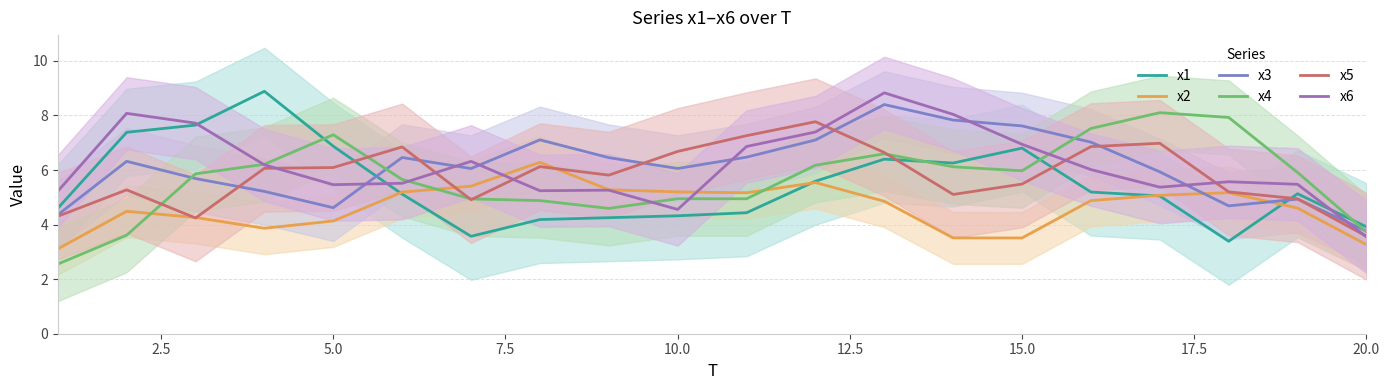

The x5 series shows 6.1 at 5.0. True or false?

True